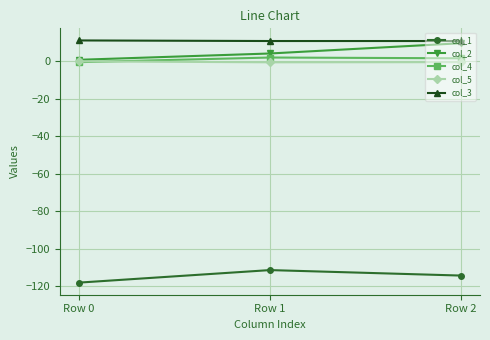

Between Row 1 and Row 2, which series saw the biggest shift?

col_2